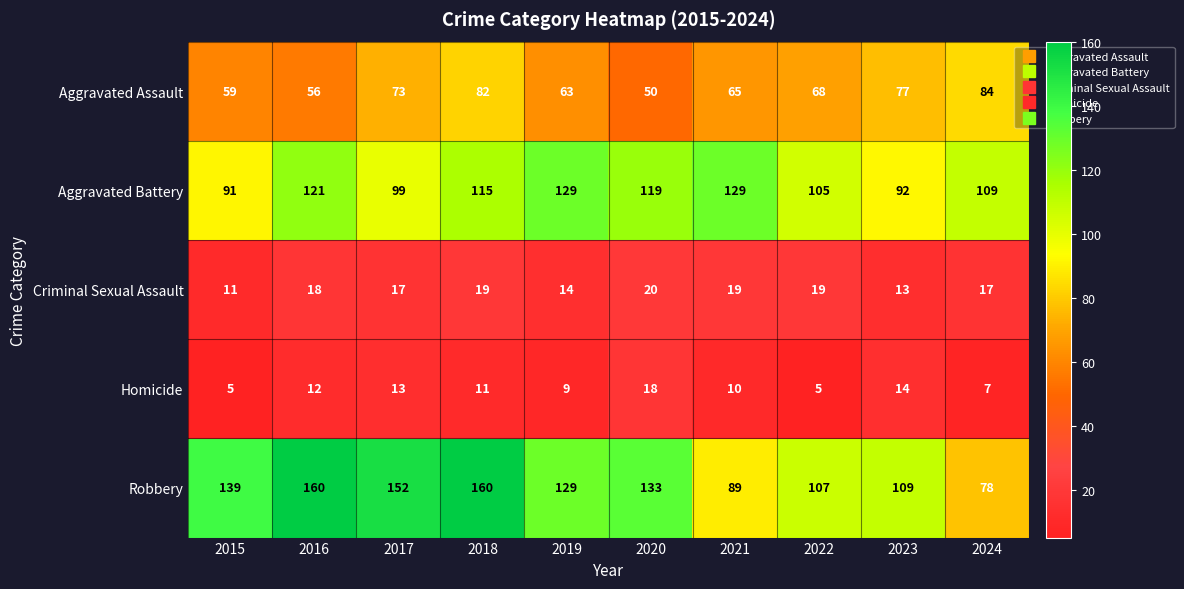

At which label does Aggravated Assault first exceed 68?

2017